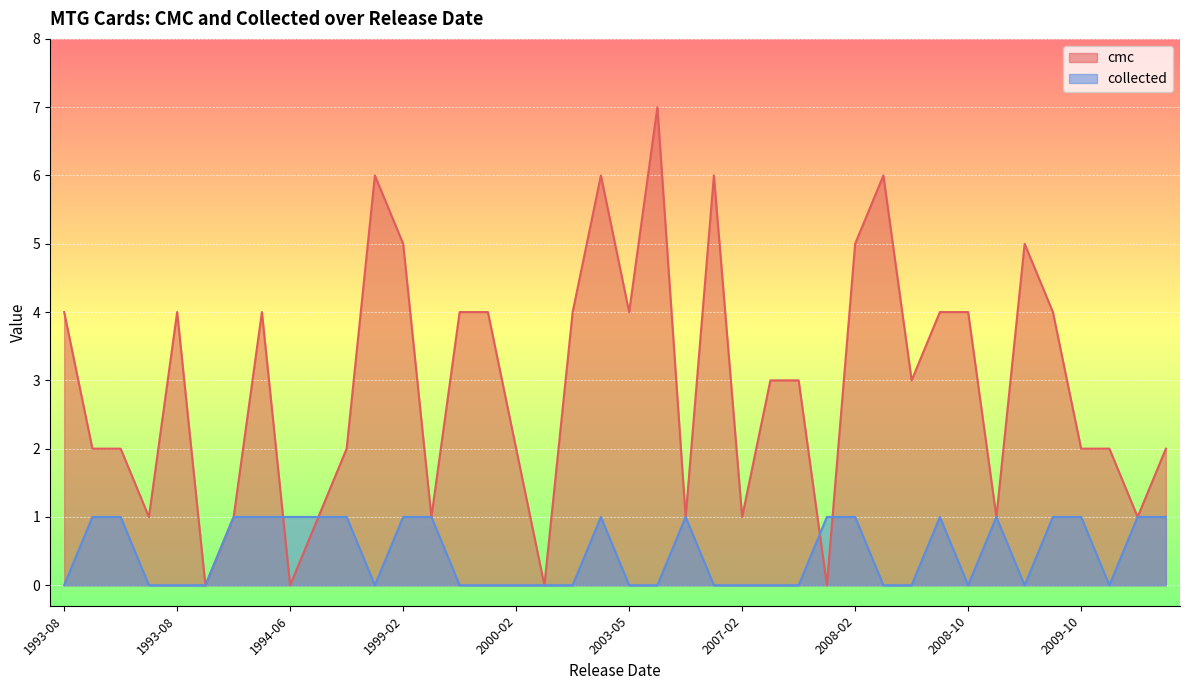

Is the value of collected at 2002-05 greater than the value of cmc at 2009-10?

No